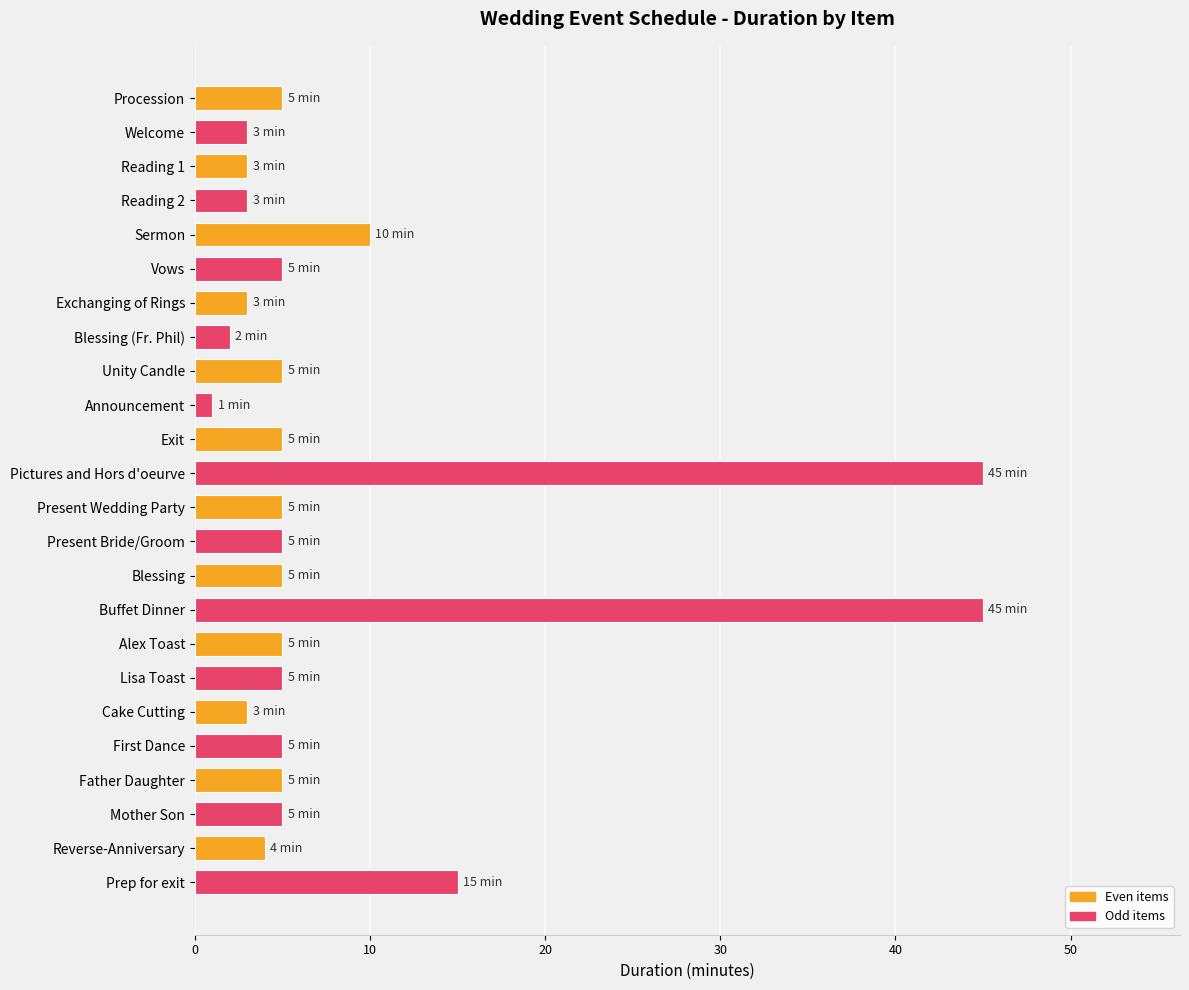

At which label is the value closest to 23?

Prep for exit